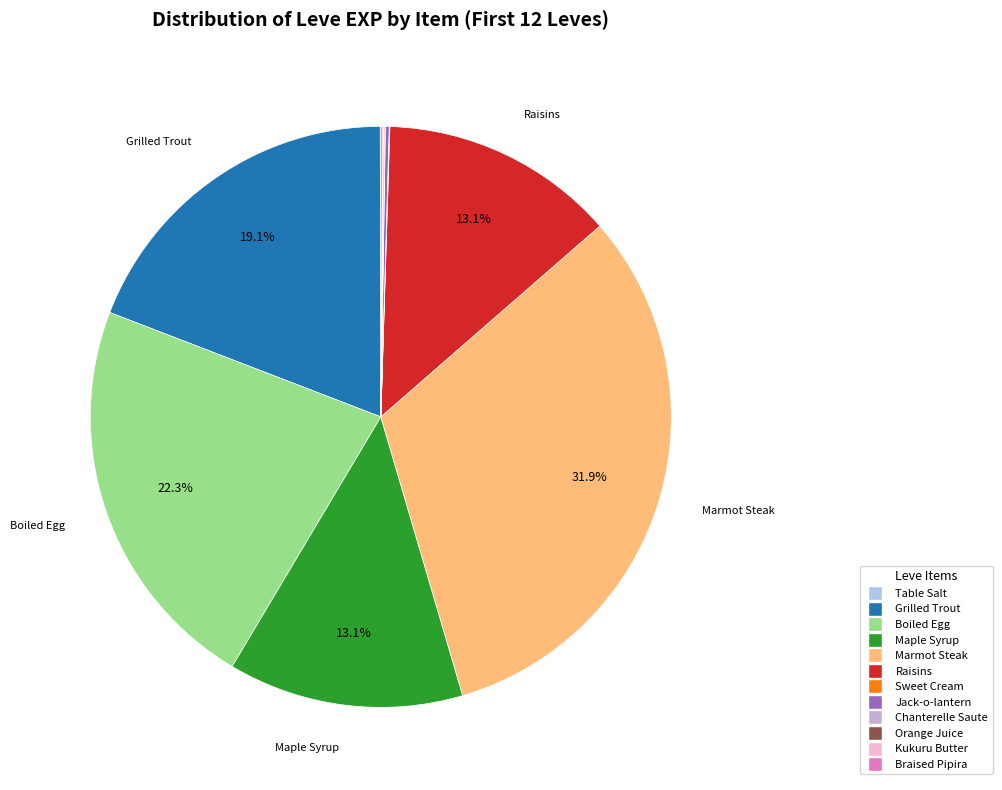

What percentage is NOT represented by Jack-o-lantern?

99.8%